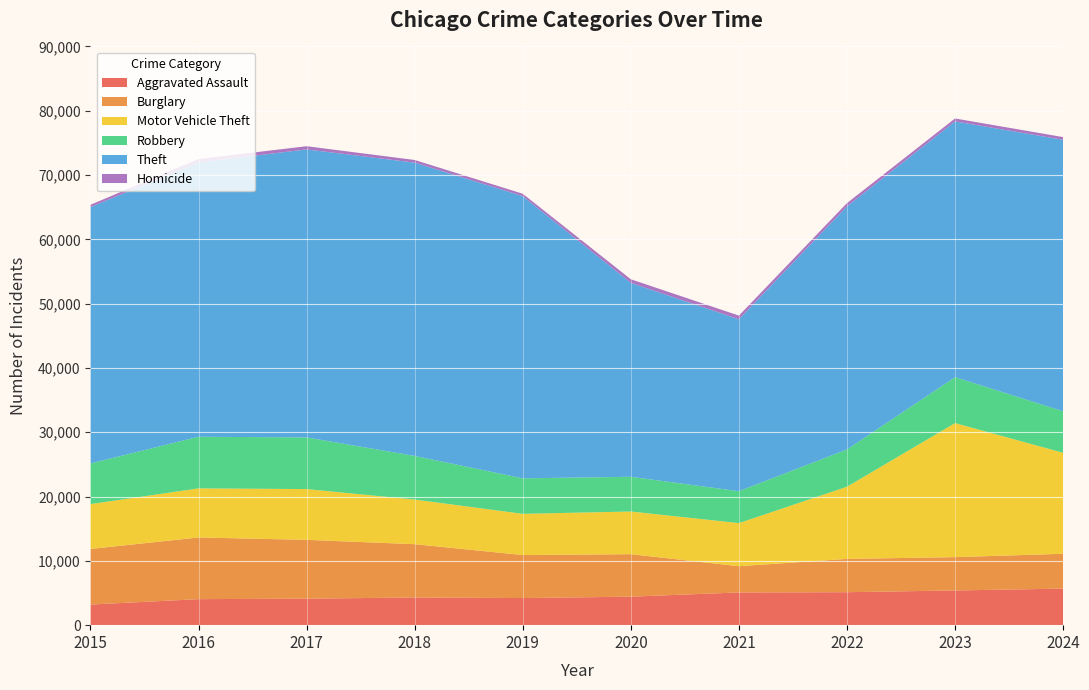

Reading left to right, what are all the values shown in this chart?

Aggravated Assault: 2015=3205	2016=4048	2017=4119	2018=4303	2019=4216	2020=4432	2021=5089	2022=5125	2023=5396	2024=5685
Burglary: 2015=8646	2016=9589	2017=9150	2018=8292	2019=6689	2020=6609	2021=4080	2022=5180	2023=5183	2024=5417
Motor Vehicle Theft: 2015=6979	2016=7636	2017=7896	2018=6939	2019=6409	2020=6635	2021=6705	2022=11223	2023=20847	2024=15704
Robbery: 2015=6322	2016=8026	2017=8035	2018=6787	2019=5519	2020=5397	2021=4960	2022=5793	2023=7143	2024=6455
Theft: 2015=39863	2016=42667	2017=44788	2018=45608	2019=43890	2020=30158	2021=26736	2022=37809	2023=39774	2024=42224
Homicide: 2015=358	2016=529	2017=496	2018=414	2019=368	2020=561	2021=572	2022=507	2023=457	2024=415